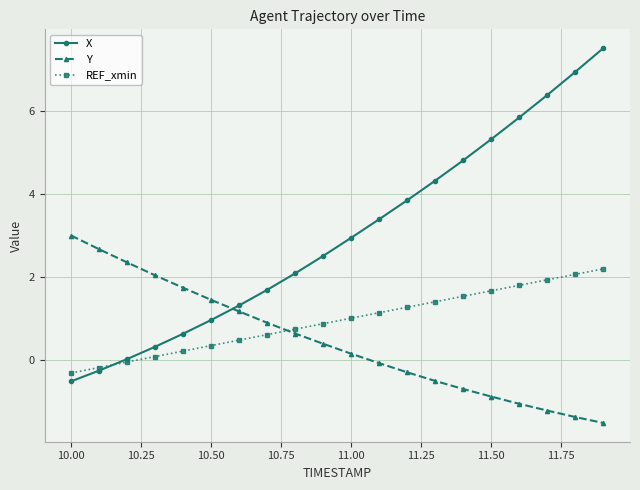

Does the chart display data point markers on the line(s)?

Yes